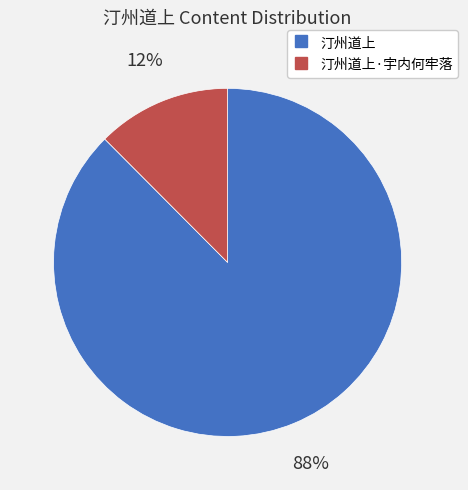

Is there a majority slice in this chart?

Yes